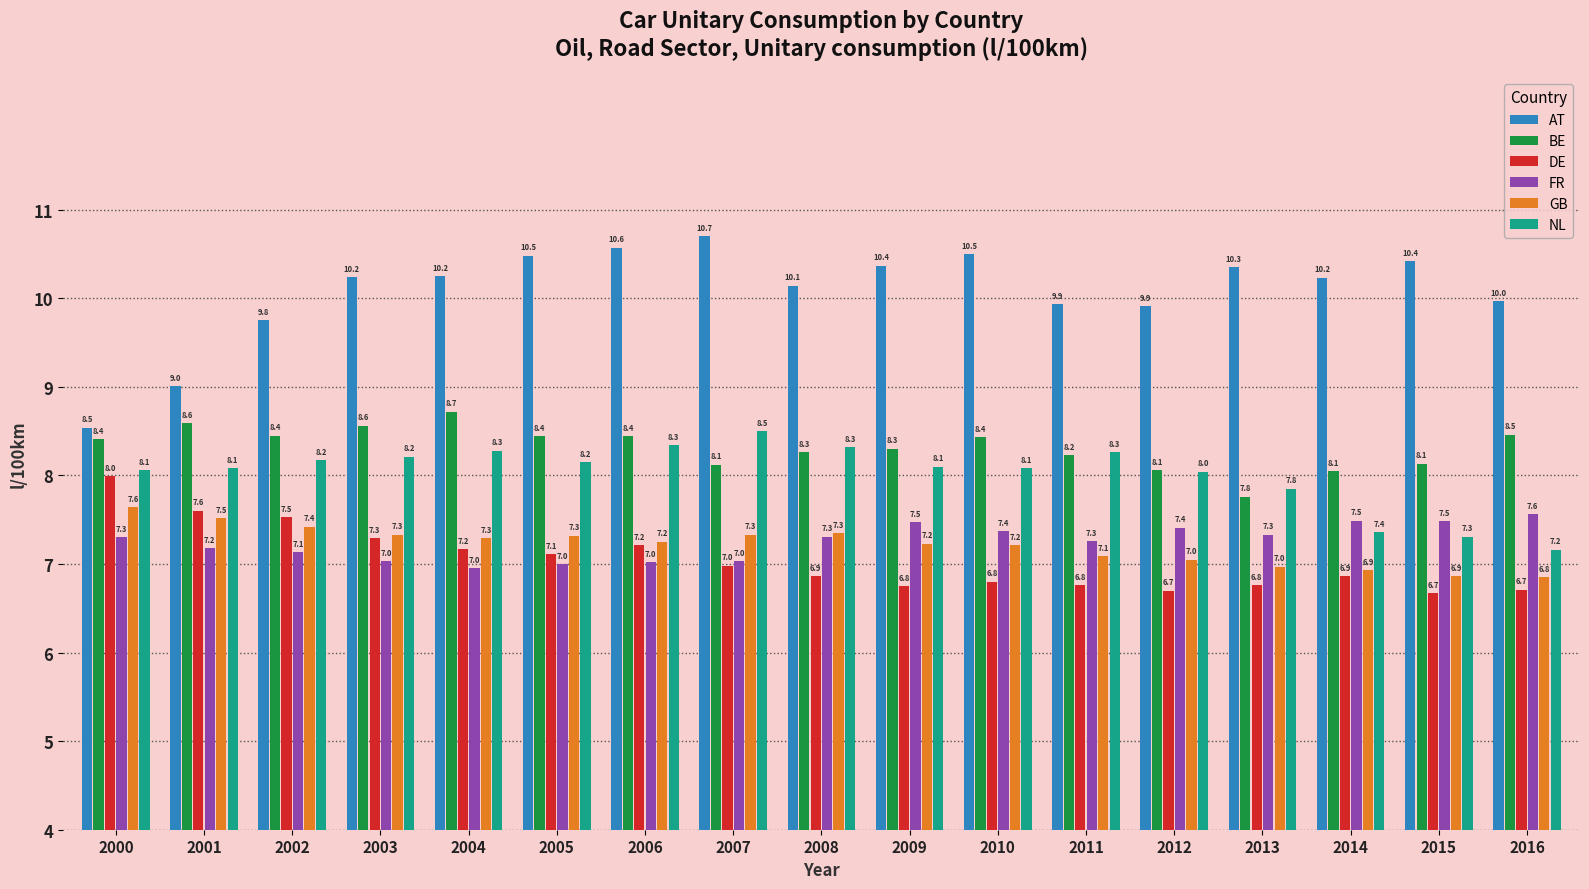

Is the value of BE at 2015 greater than the value of FR at 2003?

Yes